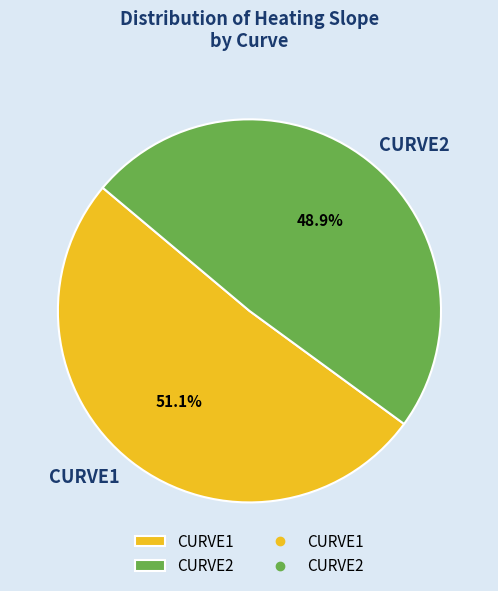

Does any single category account for the majority?

Yes